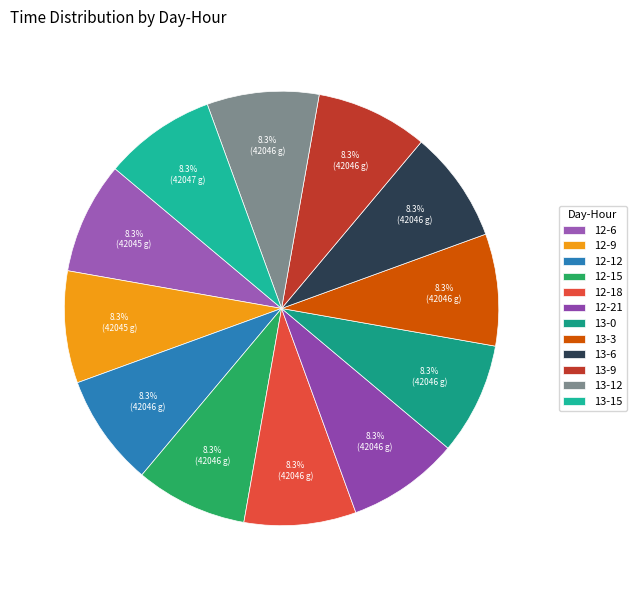

To the nearest percent, what is the combined percentage of 12-18 and 12-21?

17%